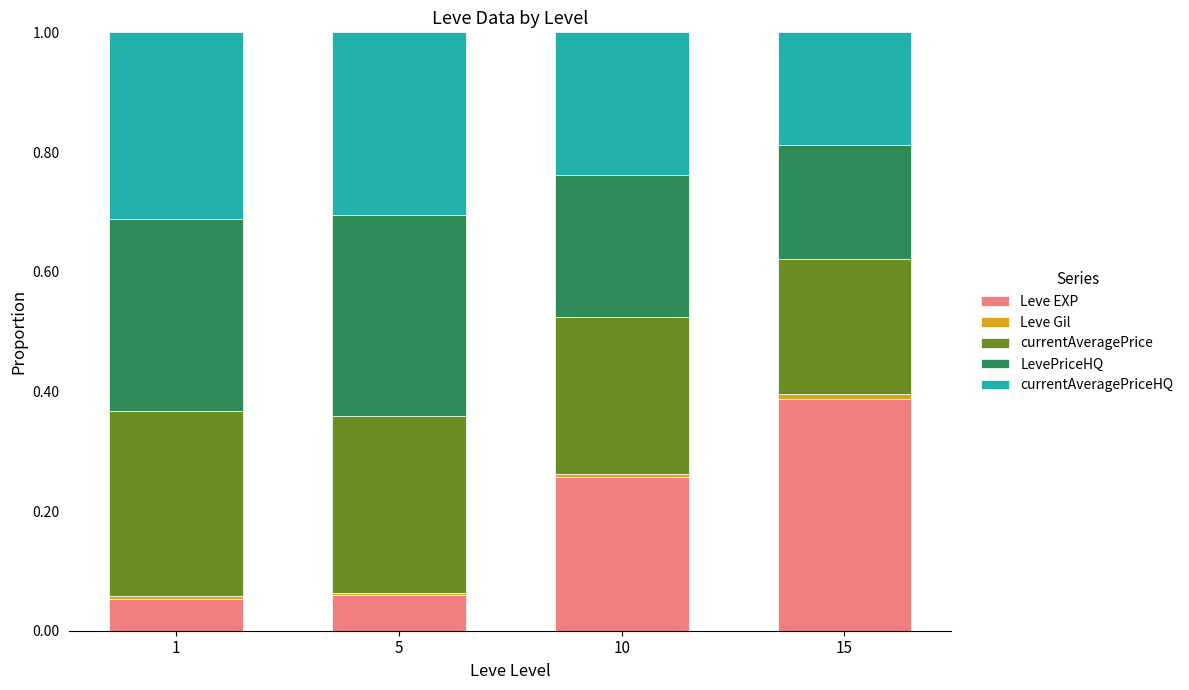

The Leve EXP series shows 0.0 at 1. True or false?

False